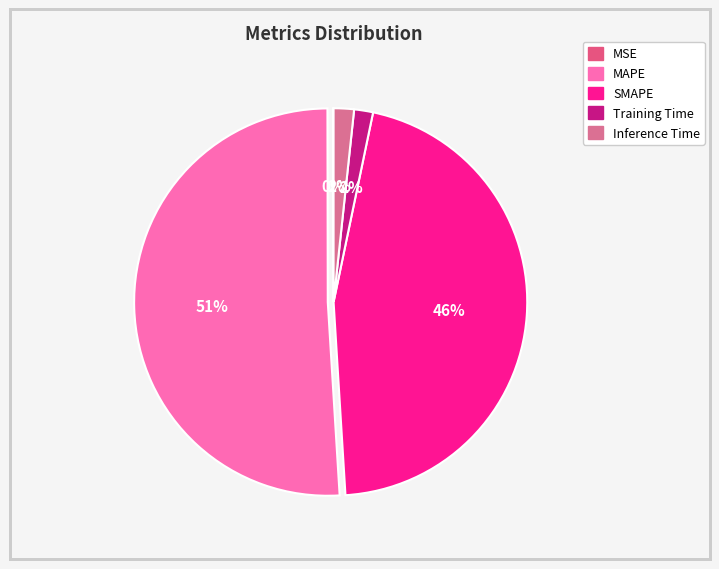

To the nearest percent, what is the combined percentage of Inference Time and MSE?

2%